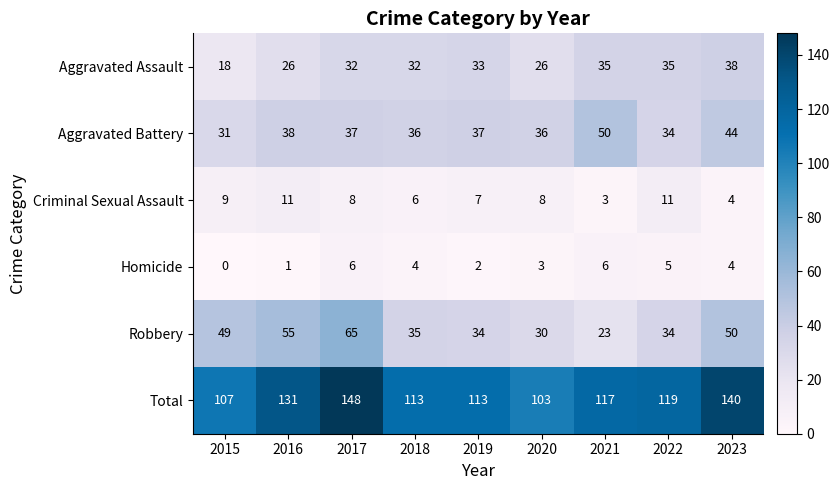

Which category has the highest value across all series?

2017